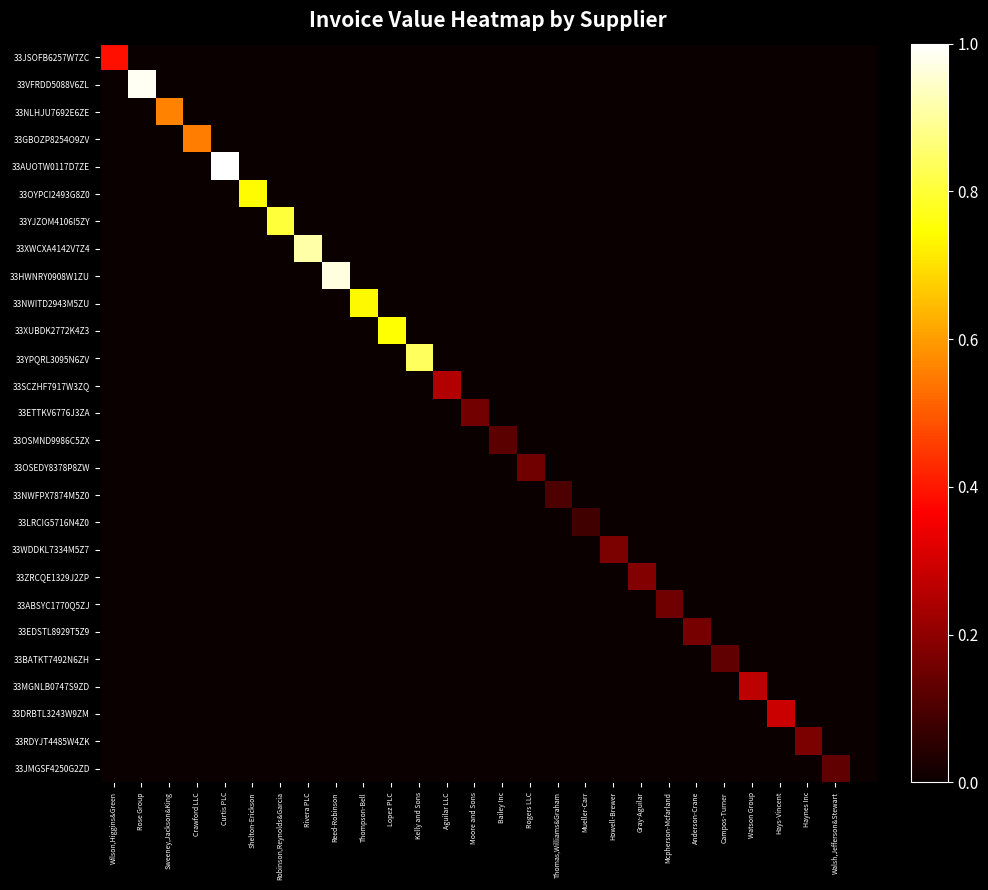

What is the greatest value displayed?

1.0